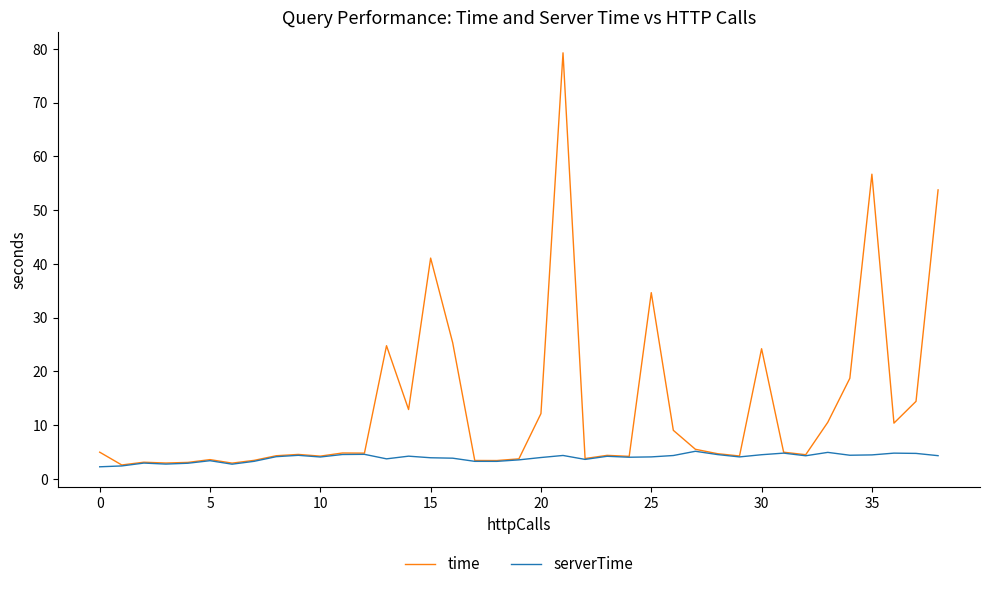

Which series has the largest range (max minus min)?

time